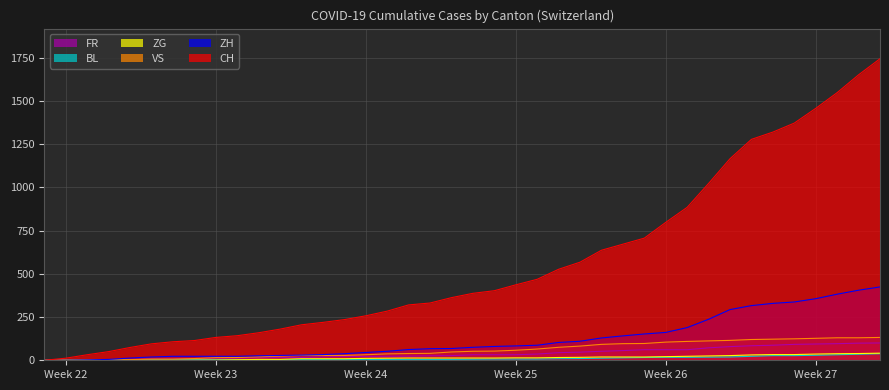

The value of ZH at Week 24 is 45. True or false?

True